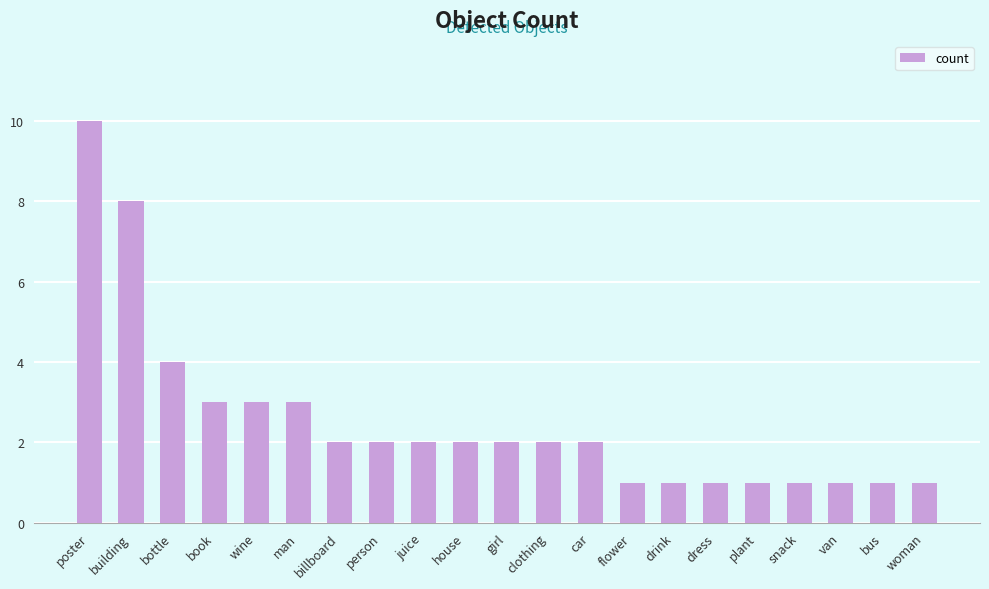

How many values are between 1 and 3?

18